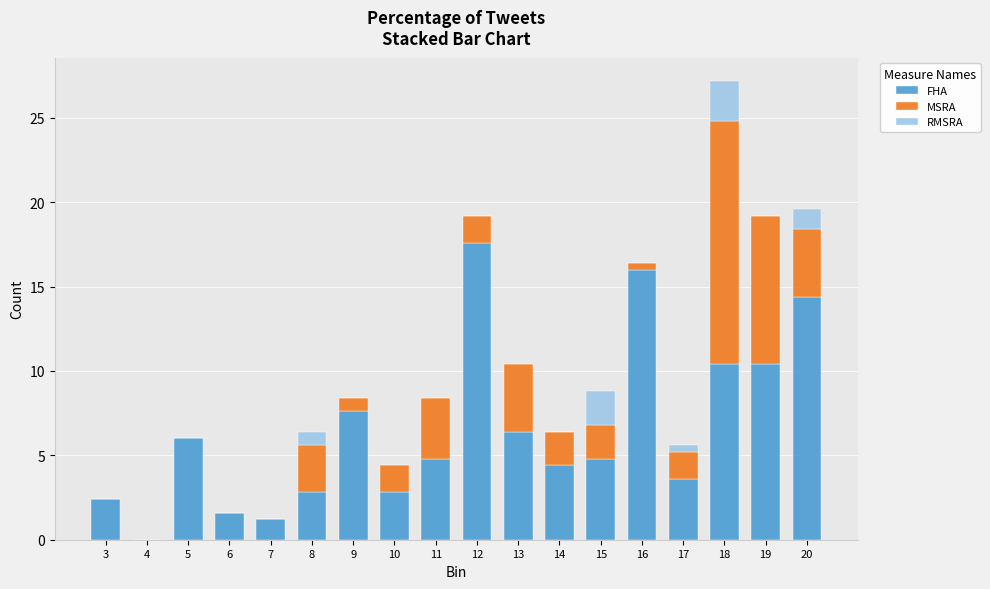

Is it true that FHA equals 14.4 at 20?

True